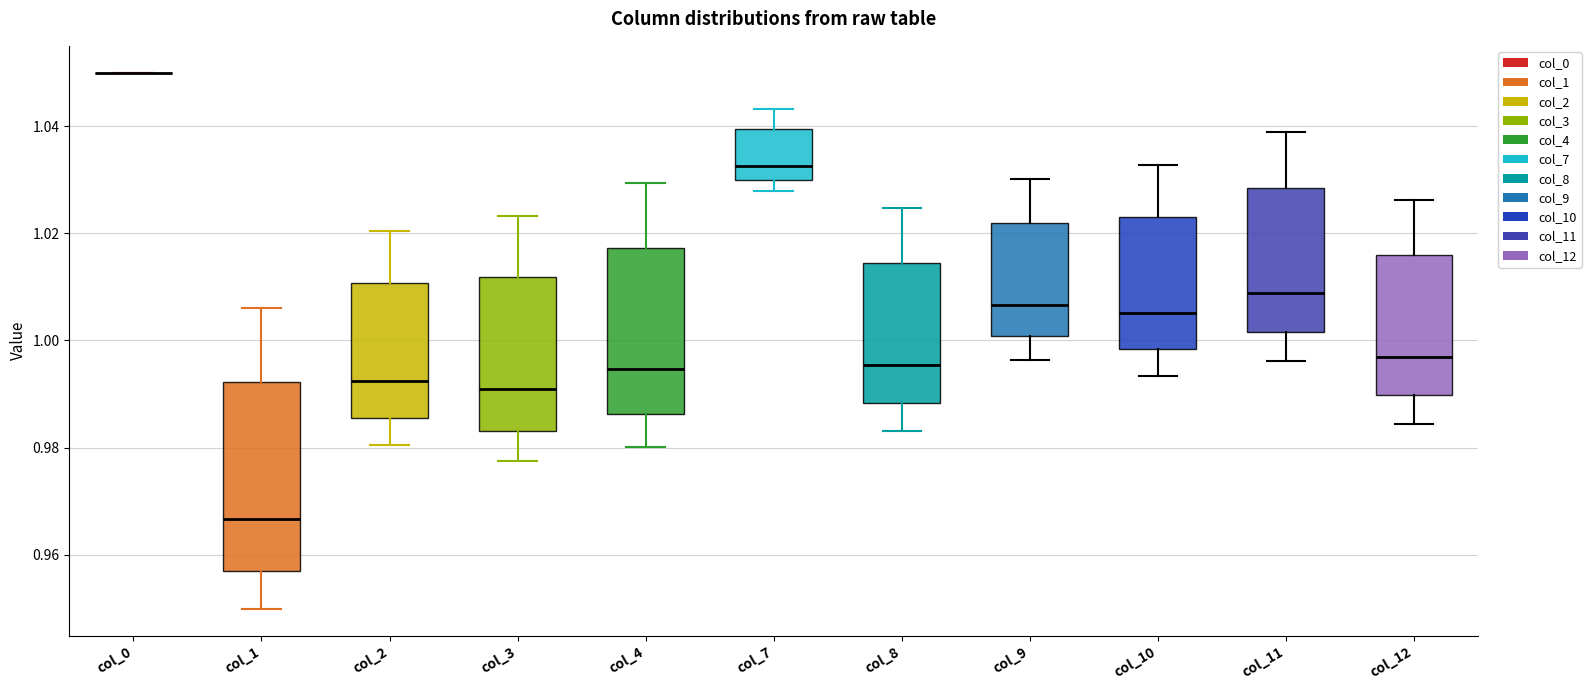

Where is the upper edge of the box for col_8 on the y-axis? The values are not printed on the chart, so give them approximately, as read against the axis.

1.014